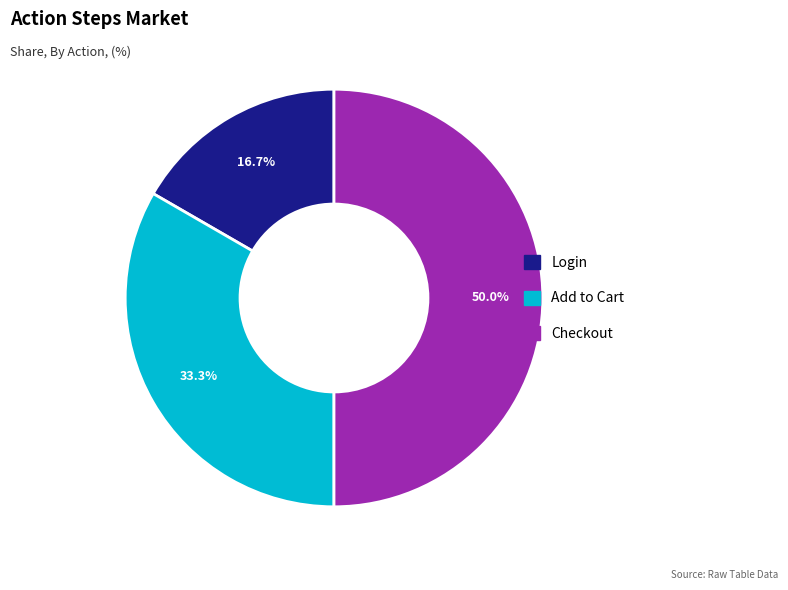

Does Add to Cart represent more than half of the total?

No